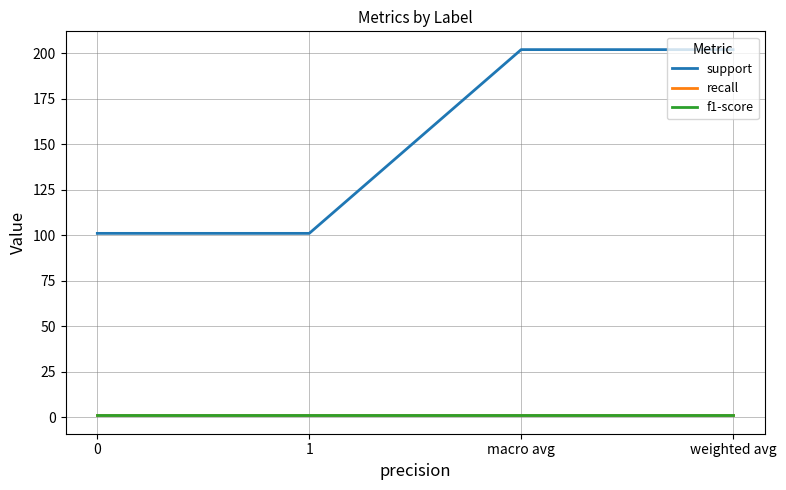

Which series has the largest total across all categories?

support